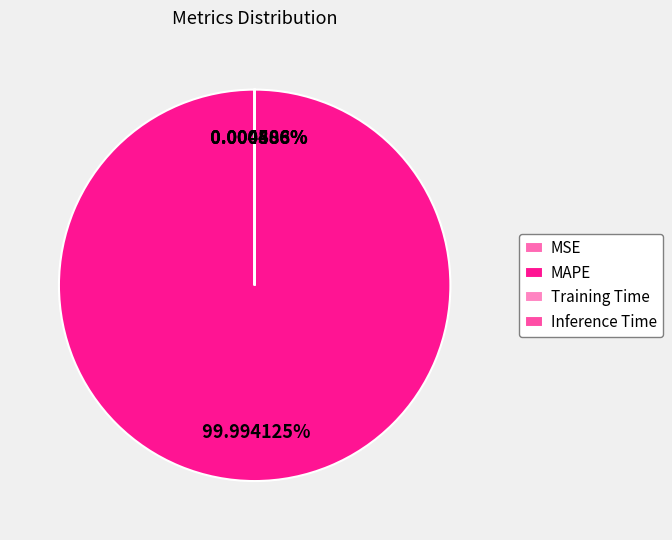

Which has a higher value, MSE or Training Time?

MSE